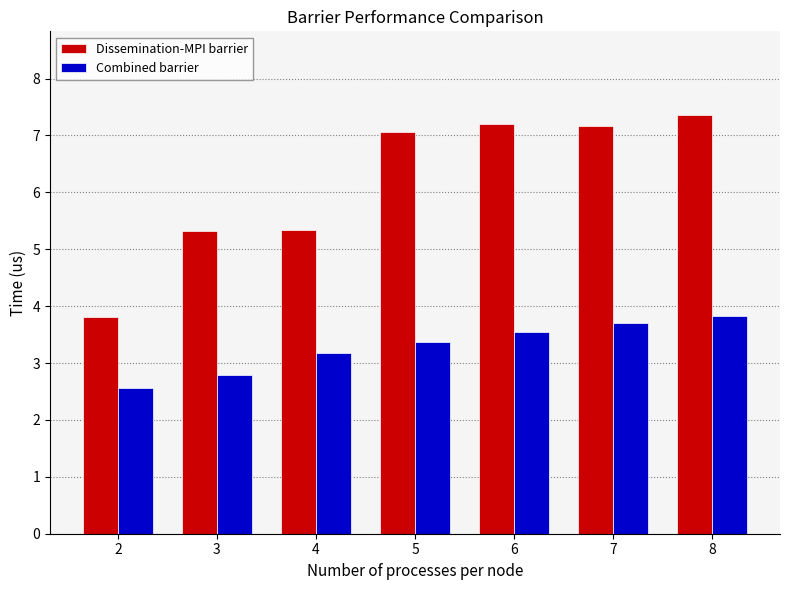

Where does the Dissemination-MPI barrier series first go above 7?

5